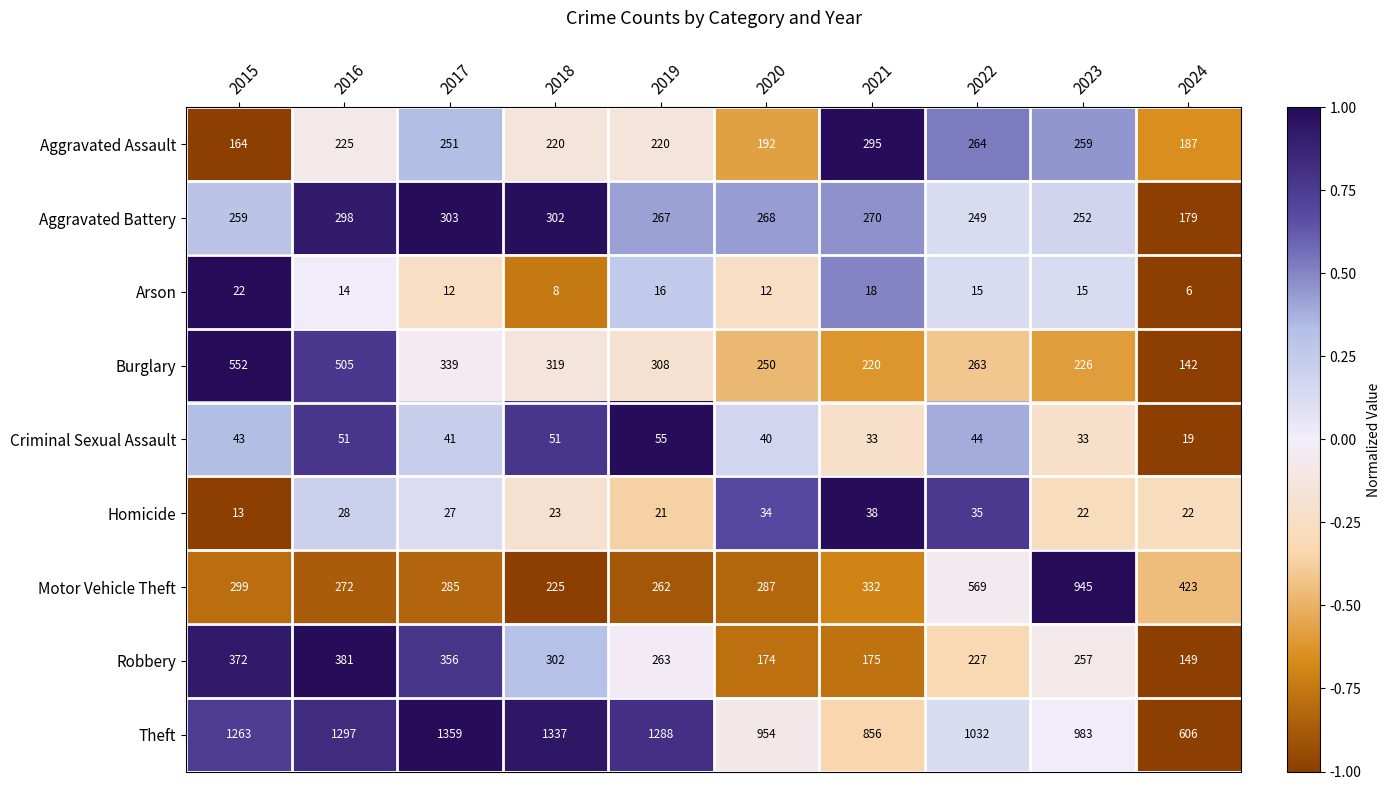

Where is Aggravated Assault nearest to the value 229?

2016